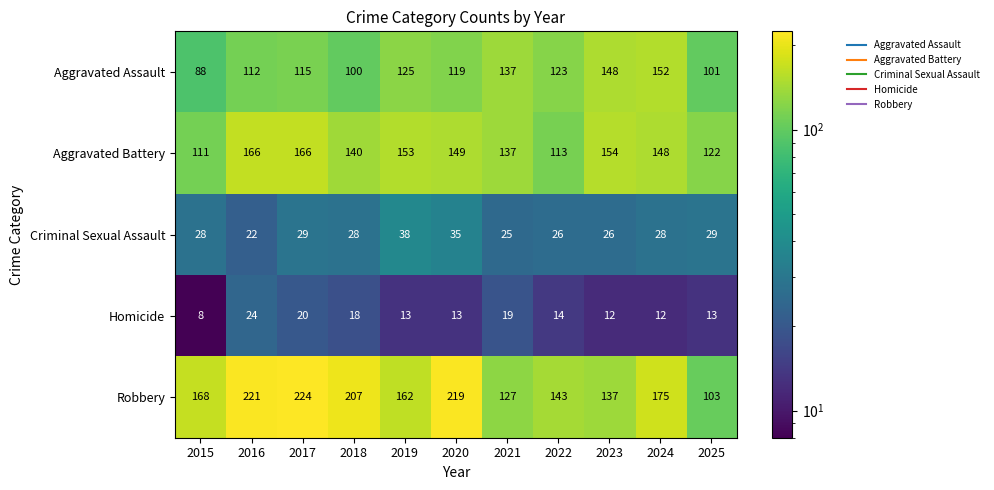

What is the difference between the maximum and minimum values in the Aggravated Assault series?

64